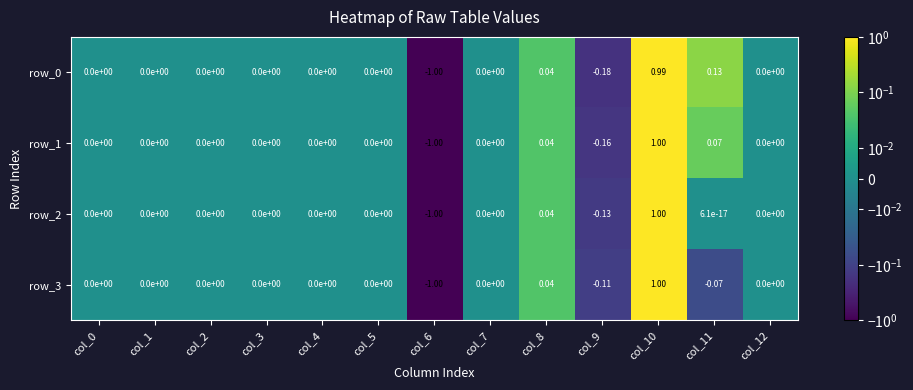

Is the value of row_3 at col_9 greater than the value of row_1 at col_6?

Yes